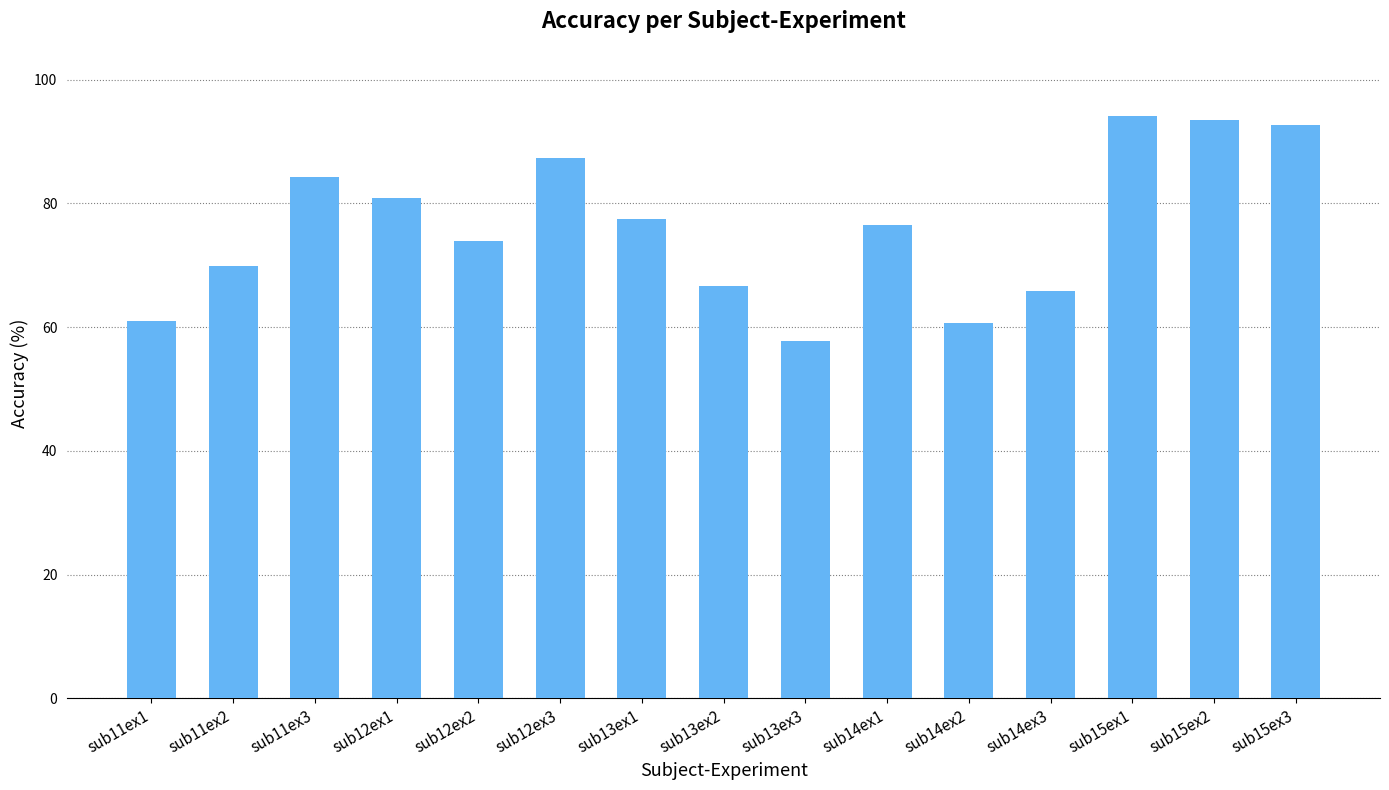

At which category does the chart reach its minimum across all series?

sub13ex3